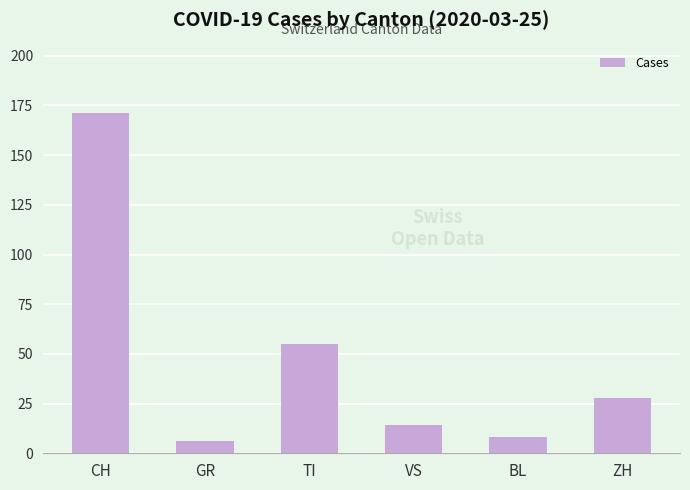

At which label does the data first exceed 28?

CH